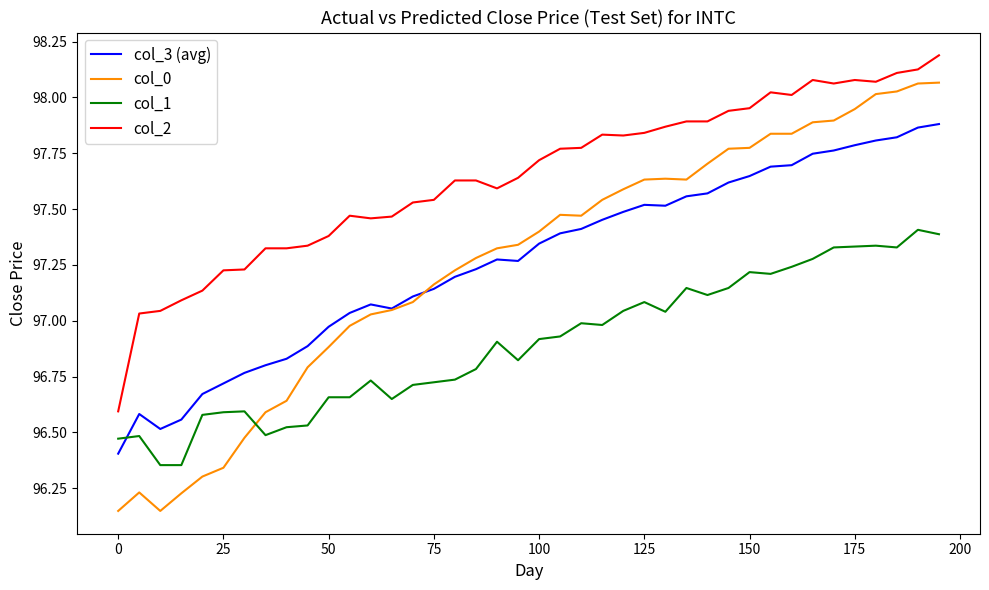

How many lines are shown in the chart?

4